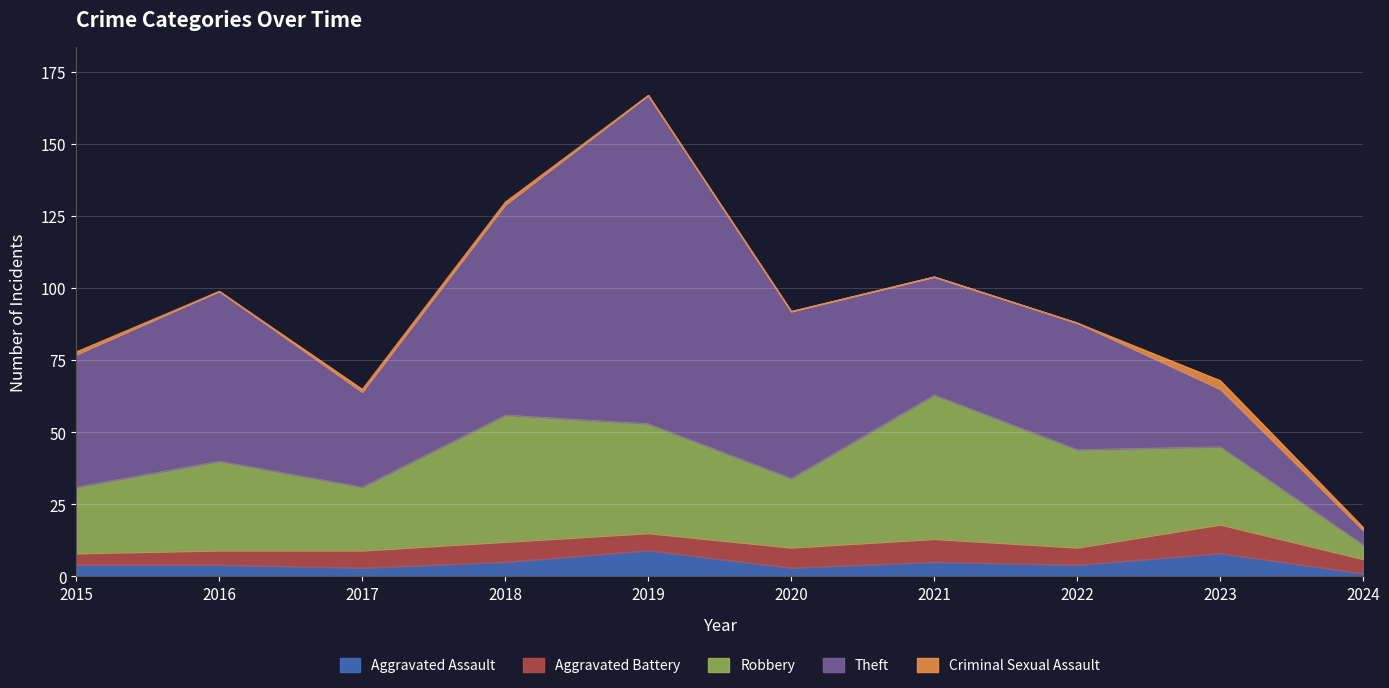

Reading left to right, transcribe all the data shown in this chart.

Aggravated Assault: 4	4	3	5	9	3	5	4	8	1
Aggravated Battery: 4	5	6	7	6	7	8	6	10	5
Robbery: 23	31	22	44	38	24	50	34	27	5
Theft: 46	59	33	73	114	58	41	44	20	5
Criminal Sexual Assault: 1	0	1	1	0	0	0	0	3	1